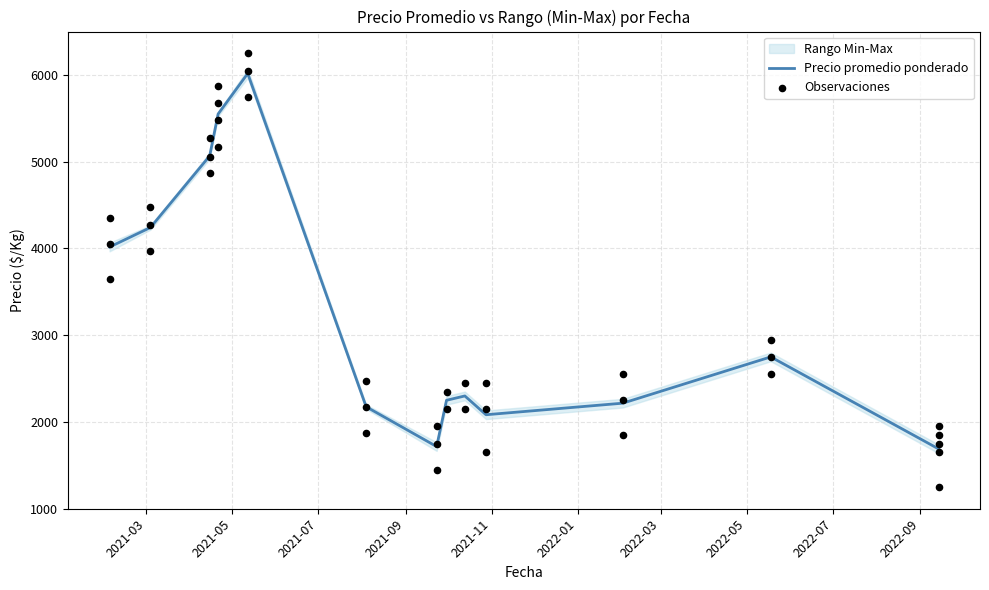

At which category is the sum across all series the highest?

2021-05-12